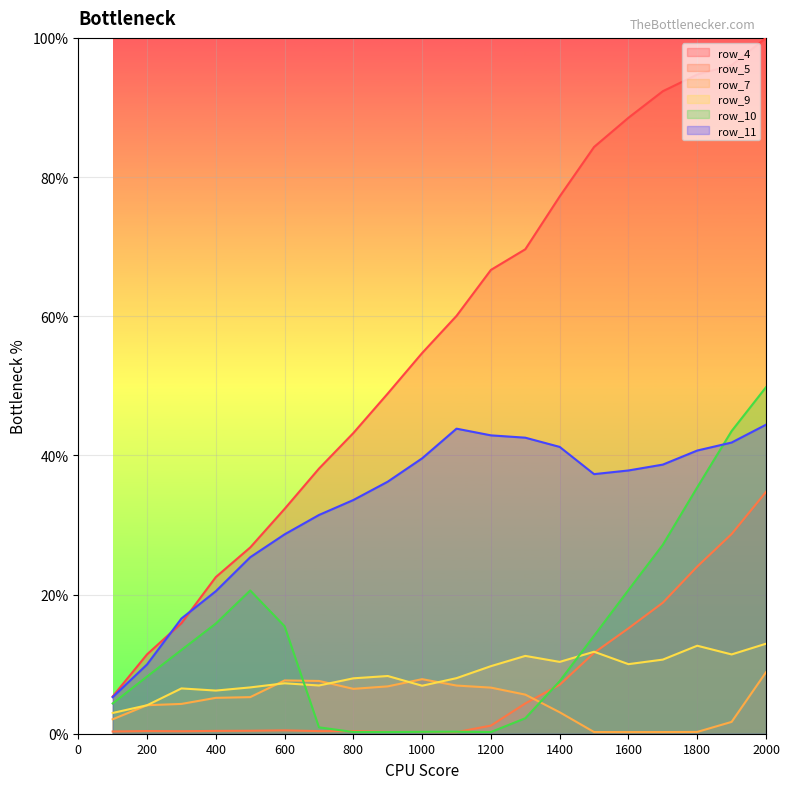

What is the spread (max minus min) of values at 1000?

54.5